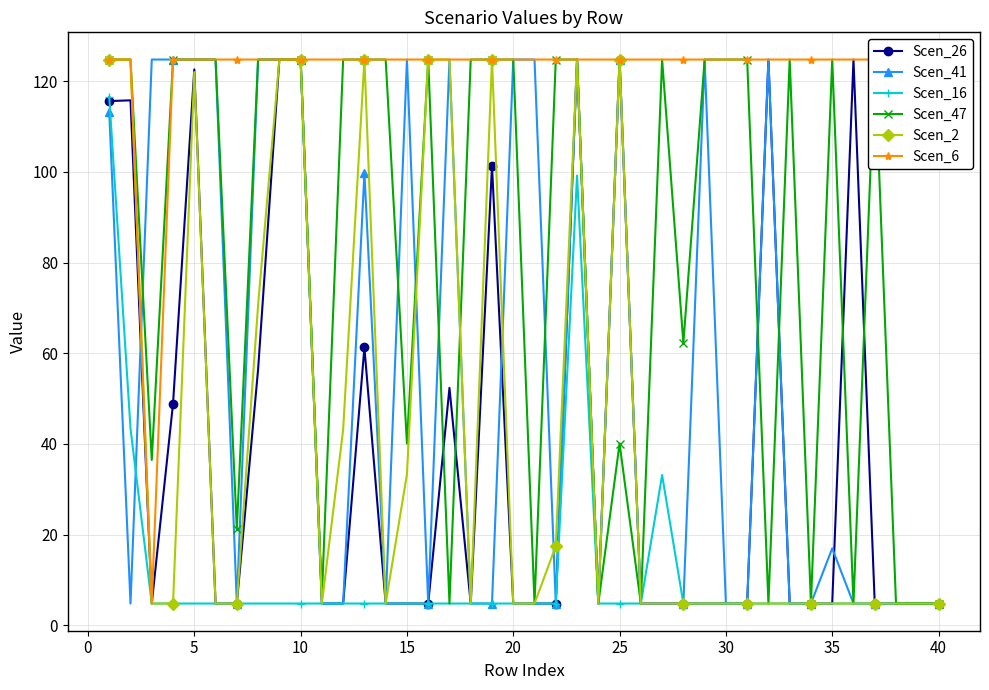

What is the highest value of the Scen_16 series?

116.6